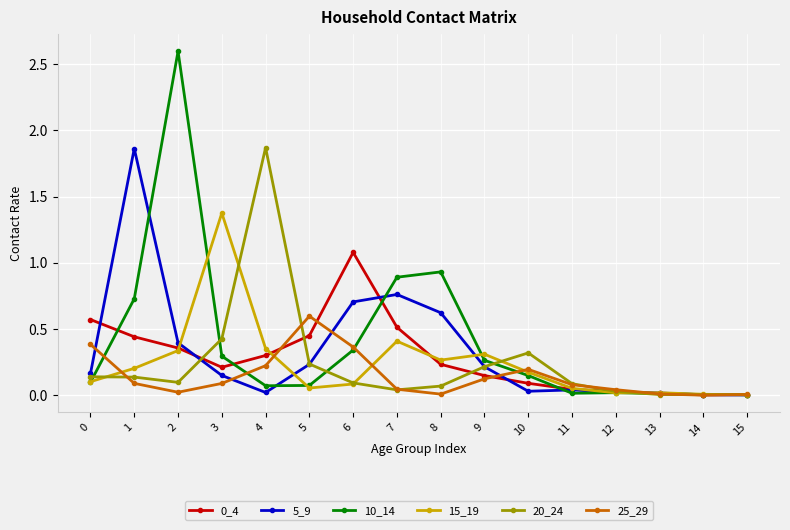

Which series has the widest spread of values?

10_14